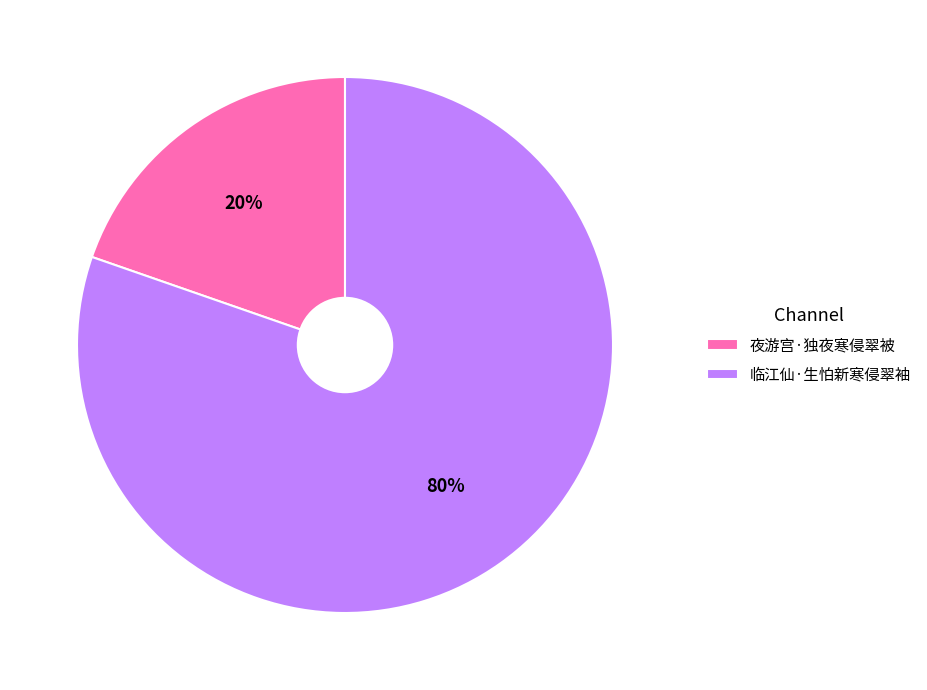

Does 临江仙·生怕新寒侵翠袖 account for over 50% of the chart?

Yes